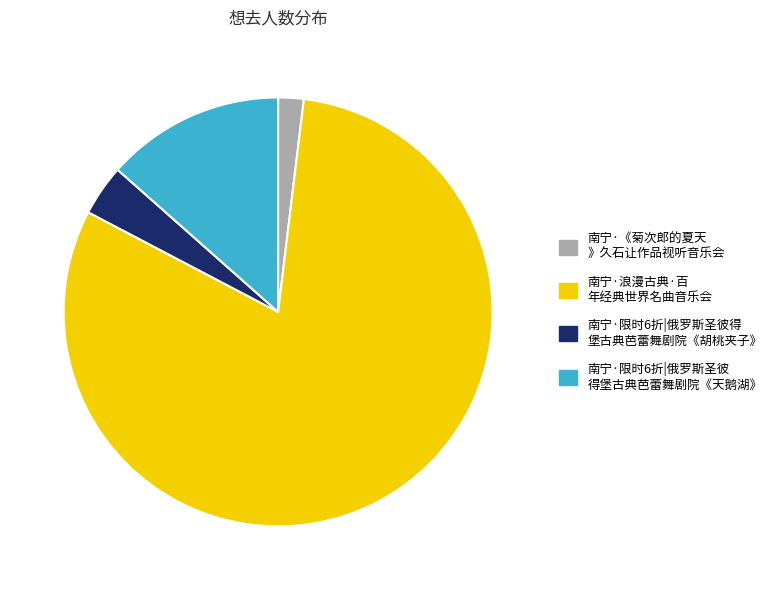

Is there any slice that represents more than half of the pie?

Yes